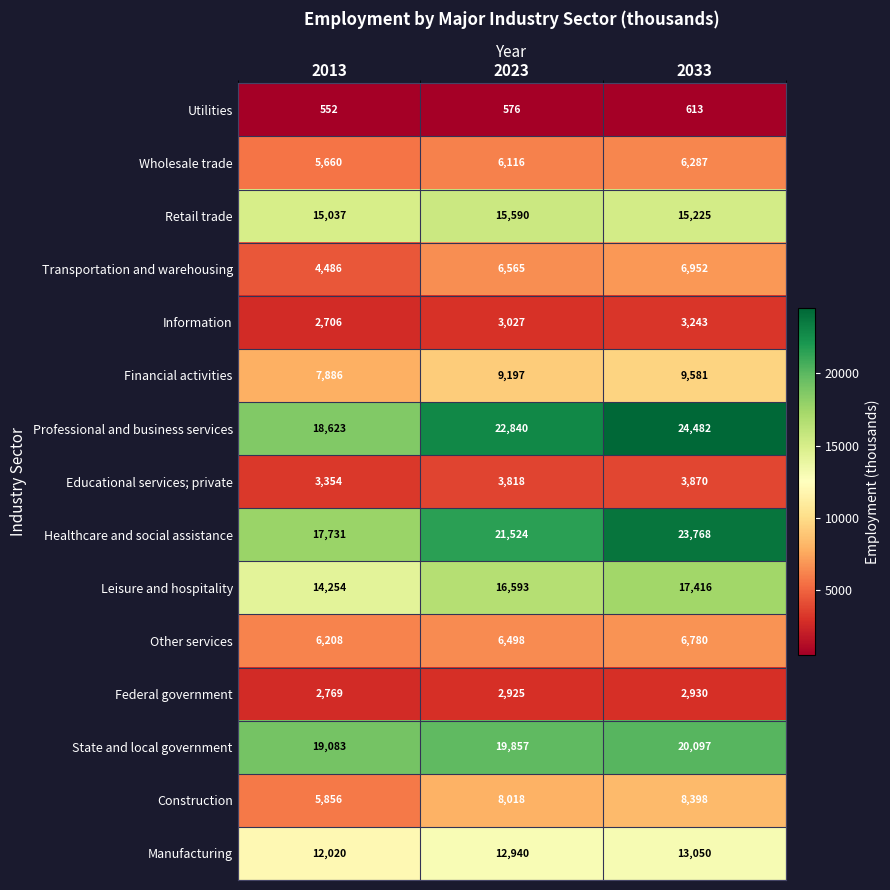

What is the difference between the Construction values at 2023 and 2033?

380